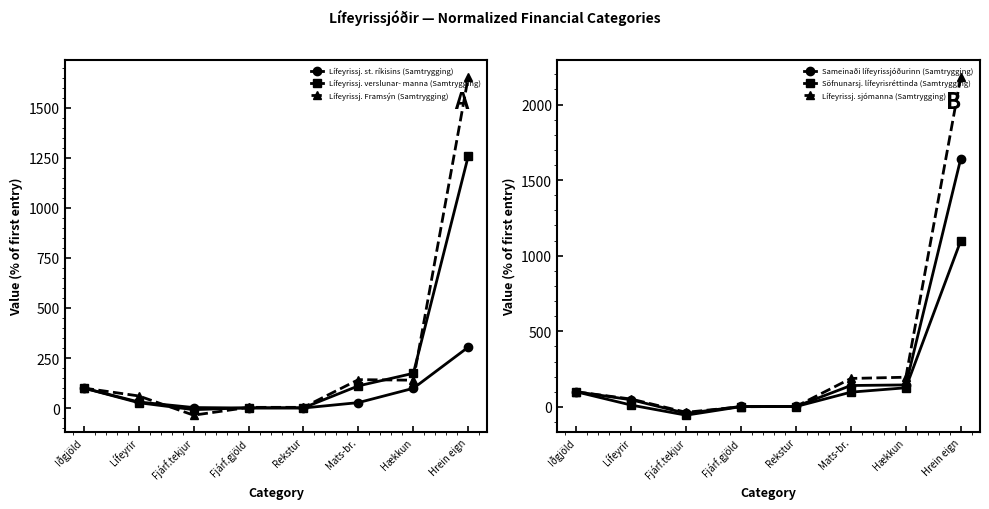

Is the value of Lífeyrissj. sjómanna (Samtrygging) at Fjárf.gjöld greater than the value of Söfnunarsj. lífeyrisréttinda (Samtrygging) at Hrein eign?

No